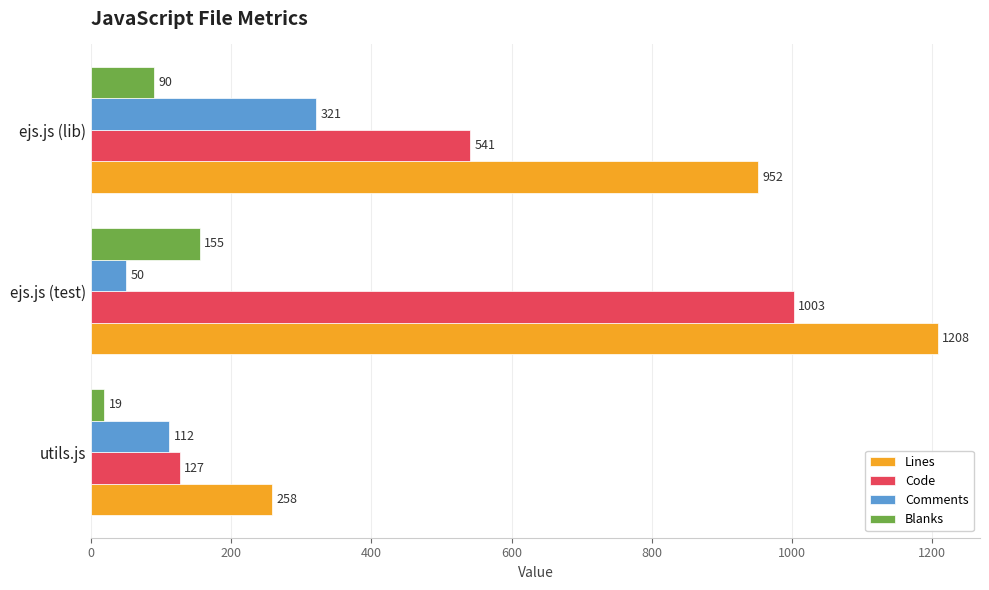

What is the total value across all series at utils.js?

516